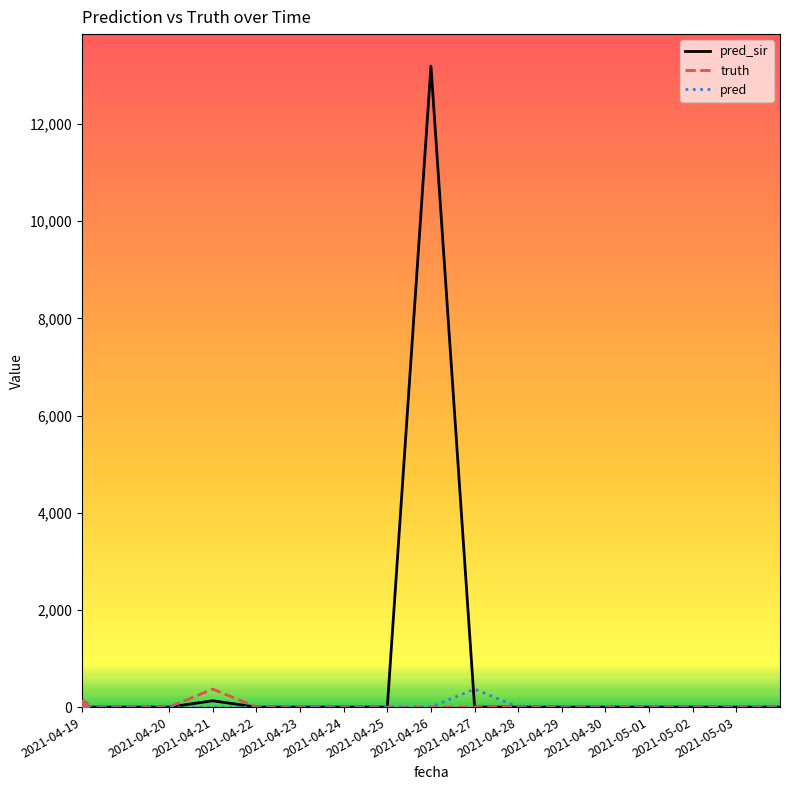

What is the maximum value shown in the chart?

13190